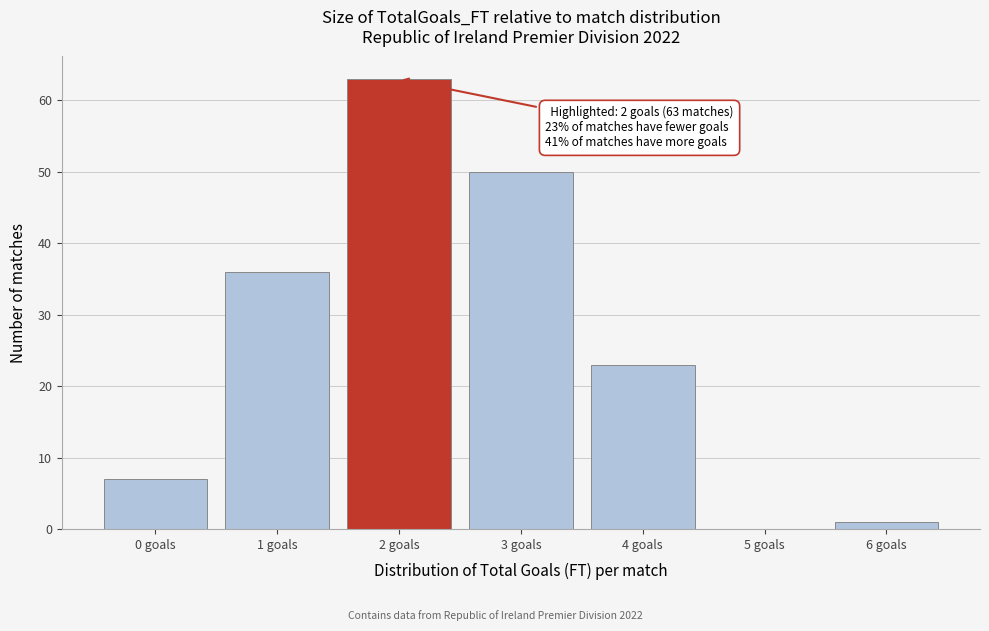

Which range on the x-axis has the tallest bar?

1.5 to 2.5